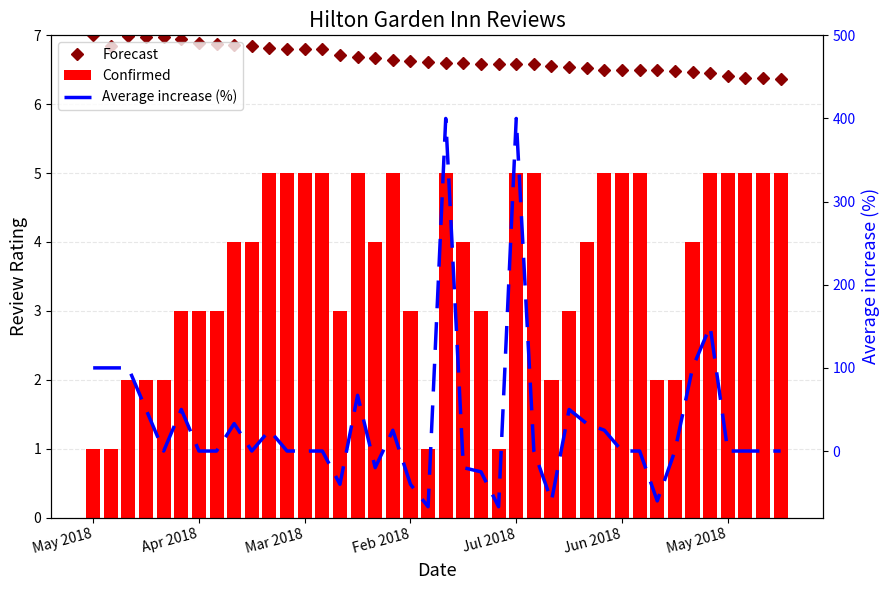

Which series has the largest total across all categories?

Average increase (%)